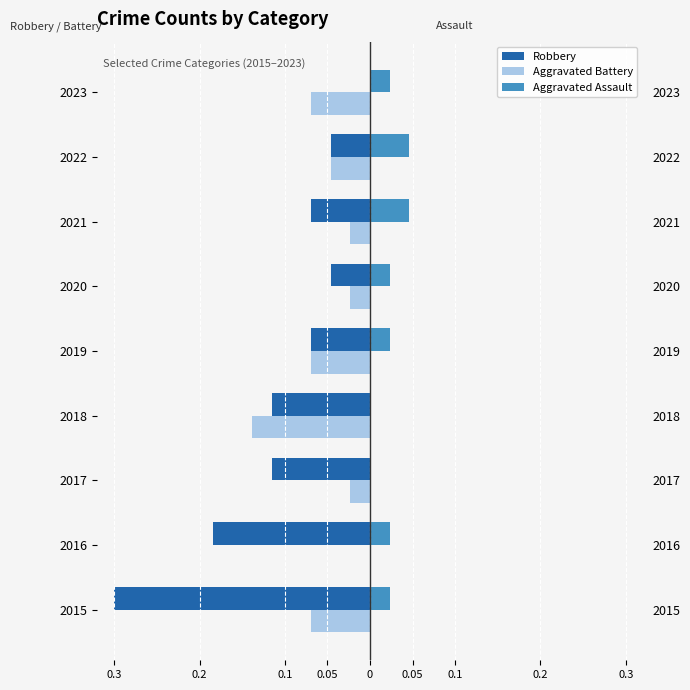

What is the value of the Robbery bar at the 6th from the left?

-0.1